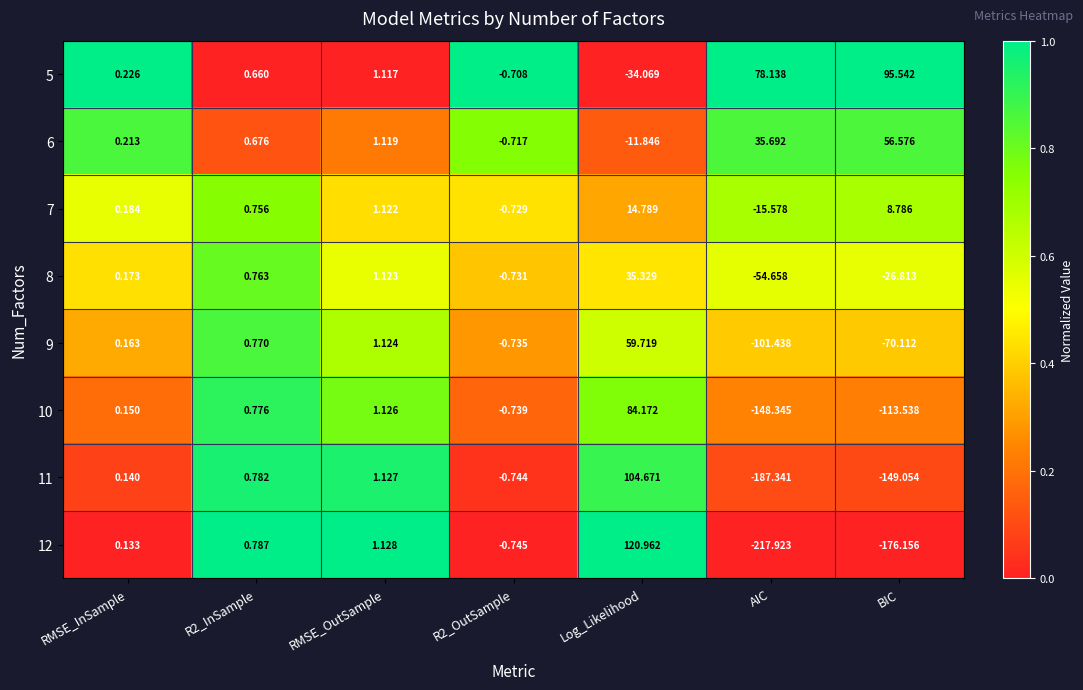

Which category has the highest value across all series?

Log_Likelihood